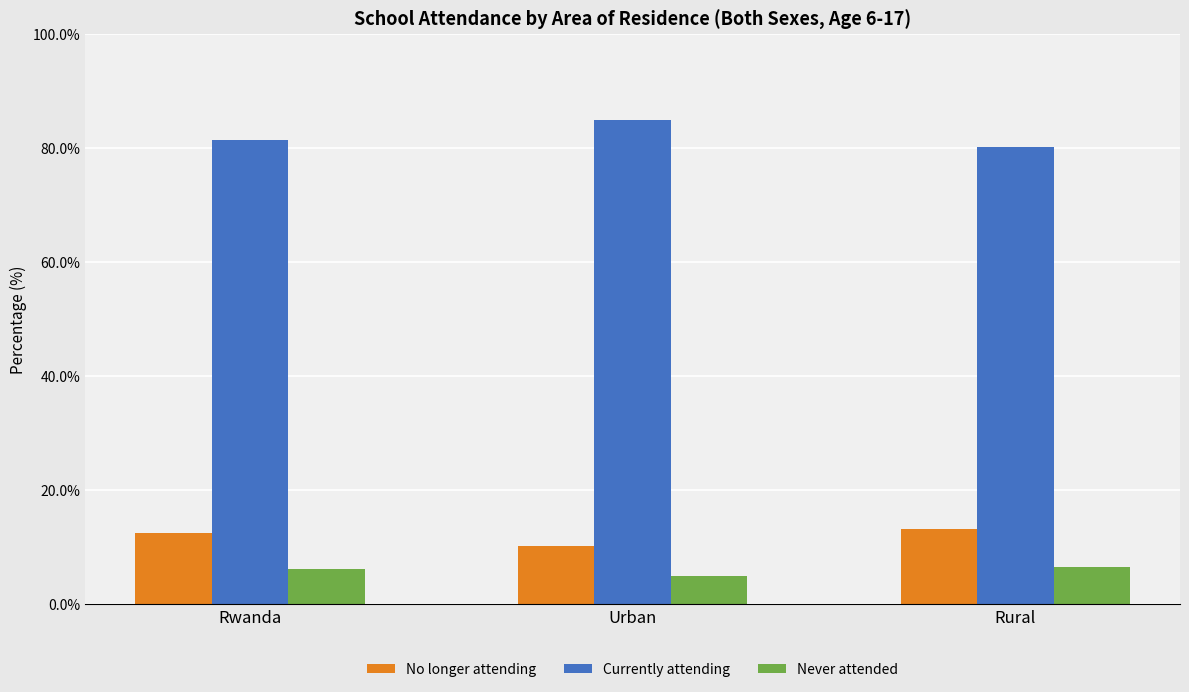

True or false: Never attended has a value of 6.2 at Rwanda.

True